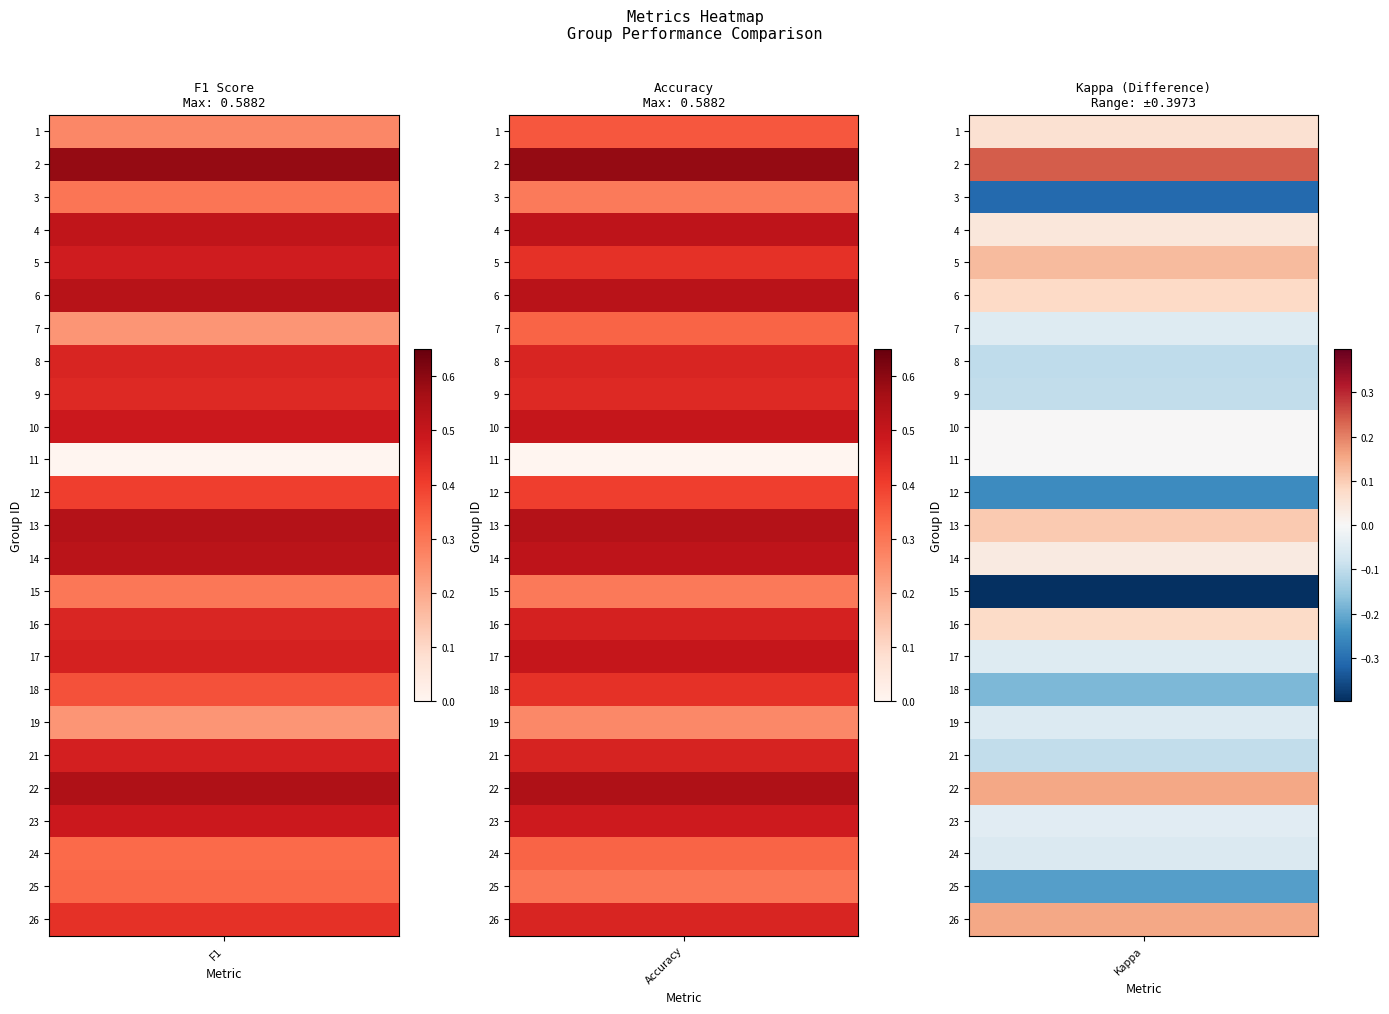

How many values in accuracy are above zero?

24